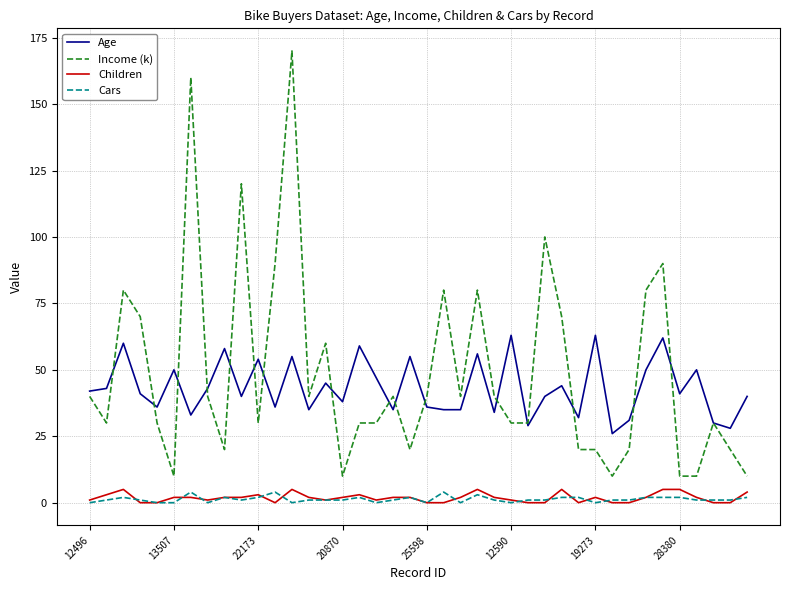

What is the maximum value shown in the chart?

170